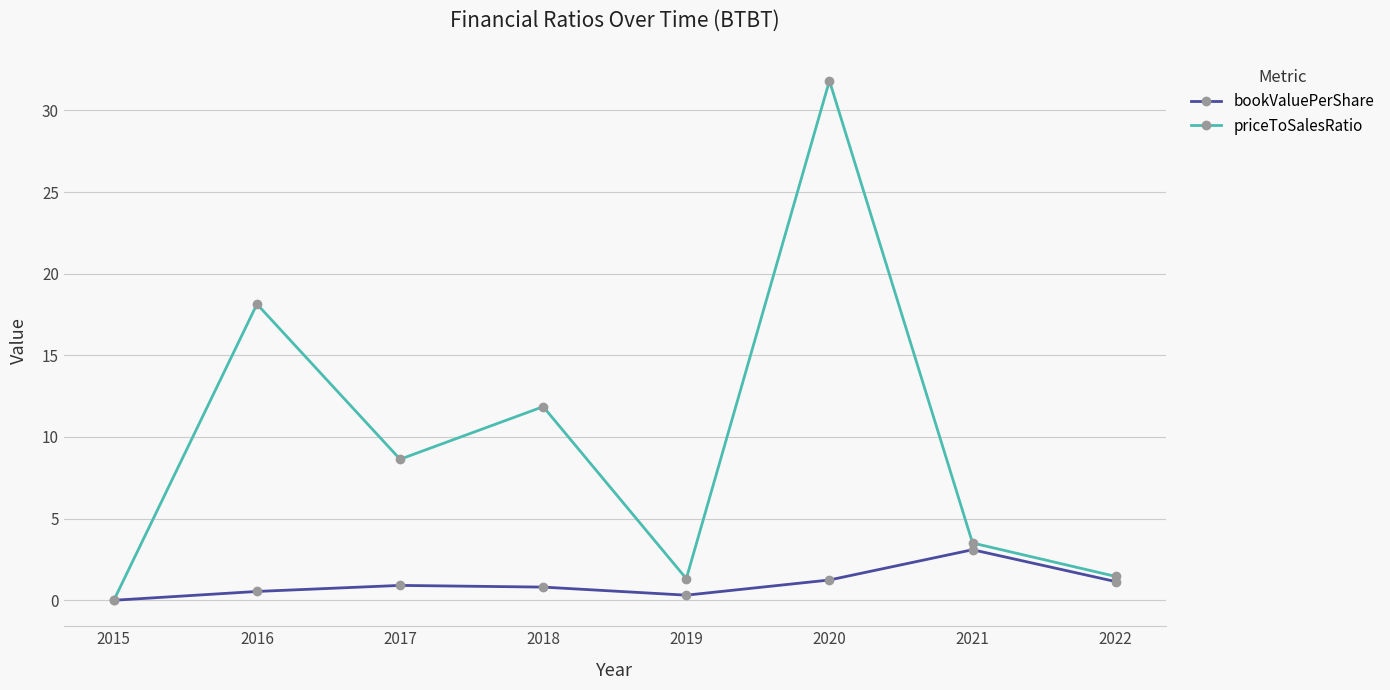

At which label does priceToSalesRatio first exceed 8?

2016